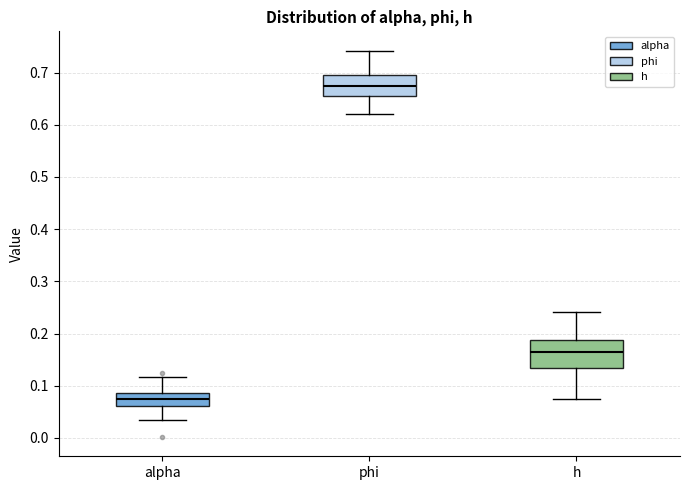

Reading left to right, transcribe this box plot: for each box, give where its median line is, the range the box spans, and where its two whiskers end, as read against the y-axis. The values are not printed on the chart, so give them approximately, as read against the axis.

alpha: median 0.07, box 0.06 to 0.09, whiskers 0.03 to 0.12
phi: median 0.67, box 0.66 to 0.70, whiskers 0.62 to 0.74
h: median 0.16, box 0.13 to 0.19, whiskers 0.08 to 0.24